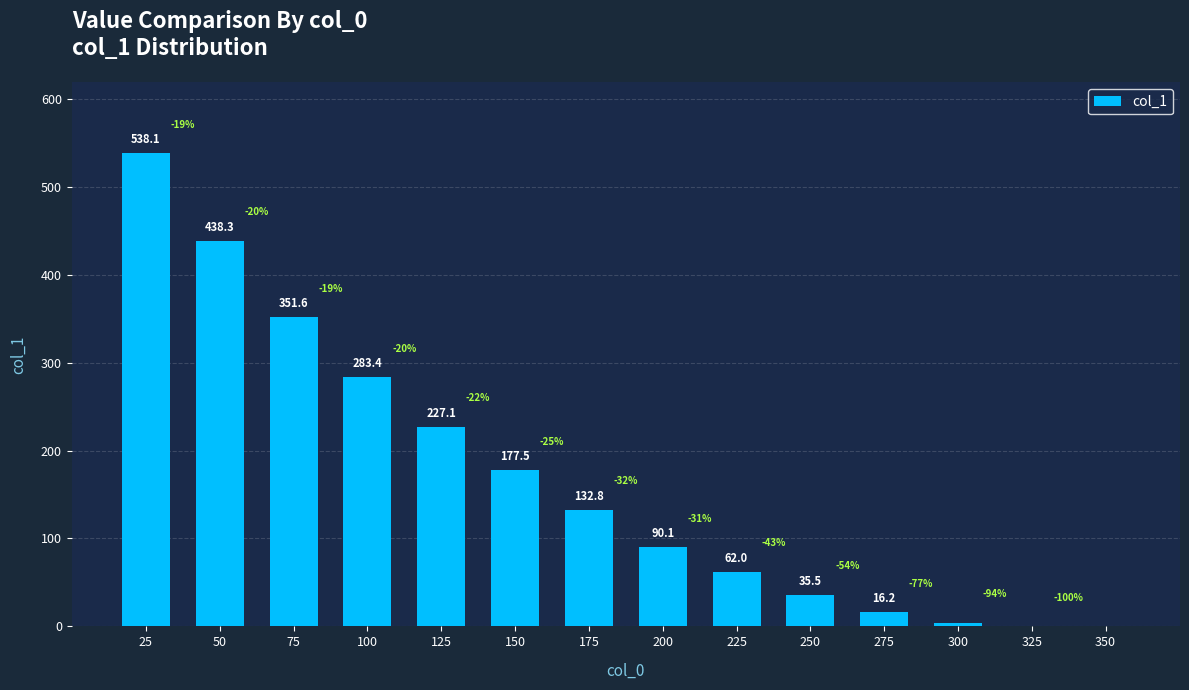

What is the change in value from 100 to 175?

-150.6